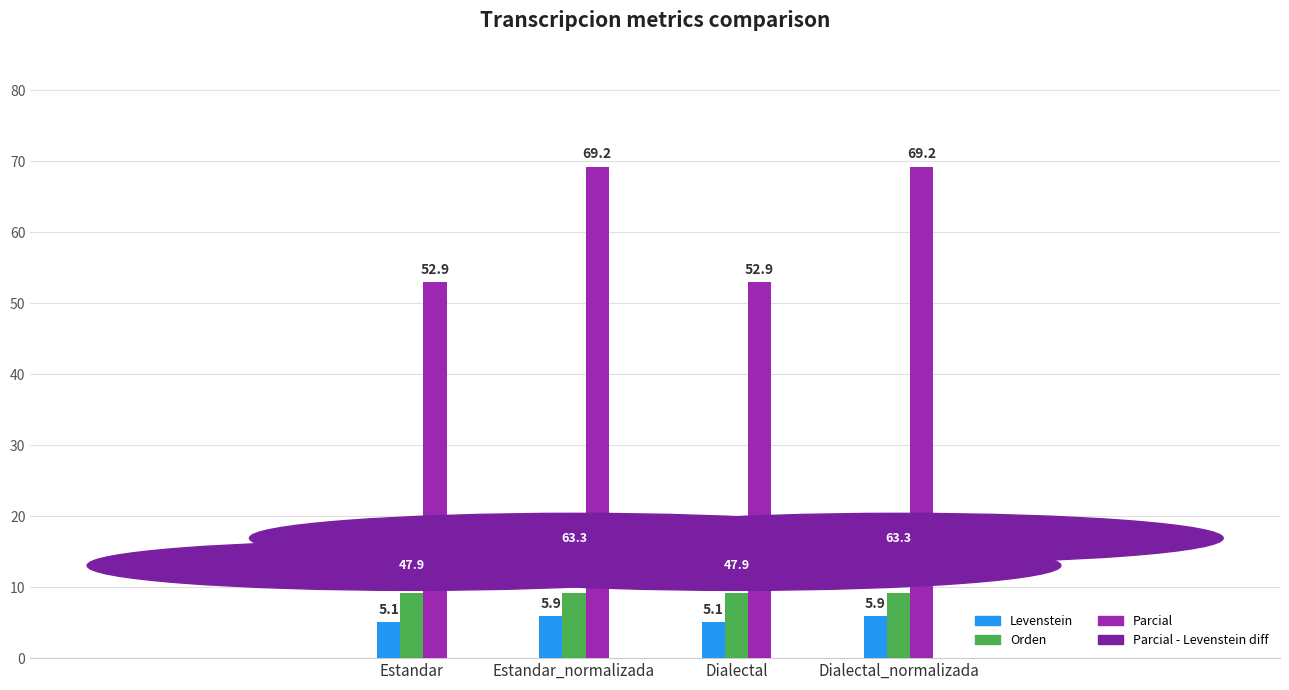

What is the spread (max minus min) of values at Dialectal_normalizada?

63.3